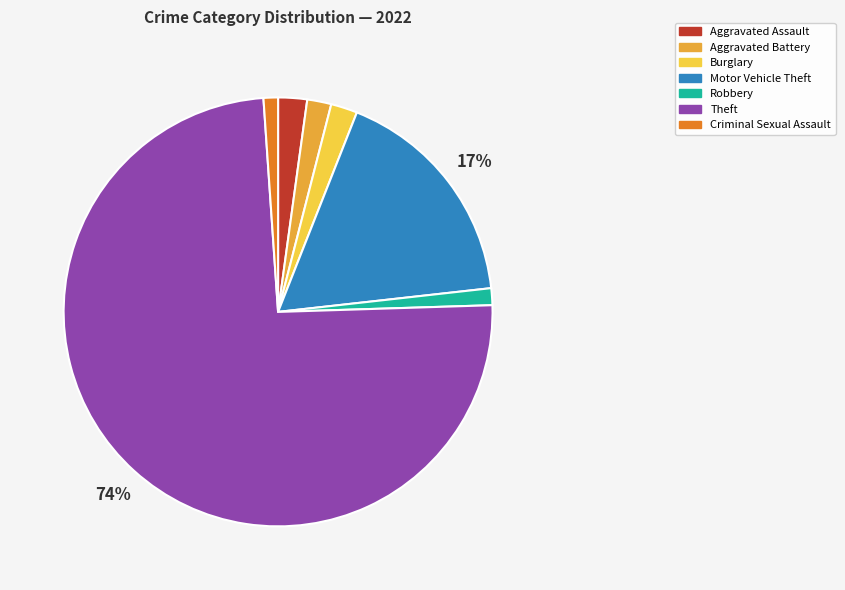

Does any single category account for the majority?

Yes